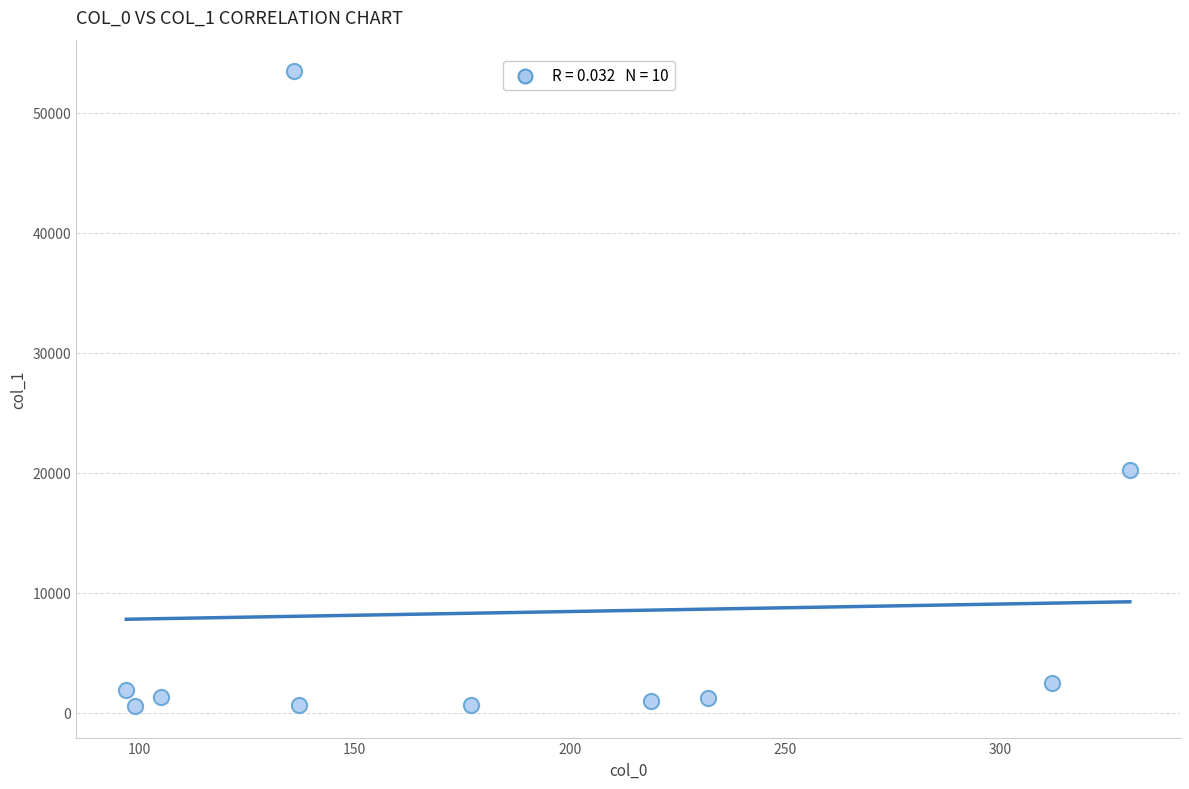

What Y value in the scatter plot is closest to 26997?

20202.1